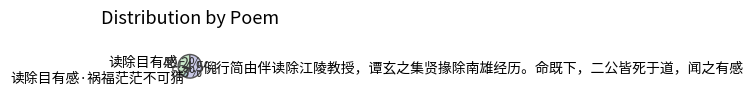

True or false: 读除目有感 accounts for 51% of the total.

False